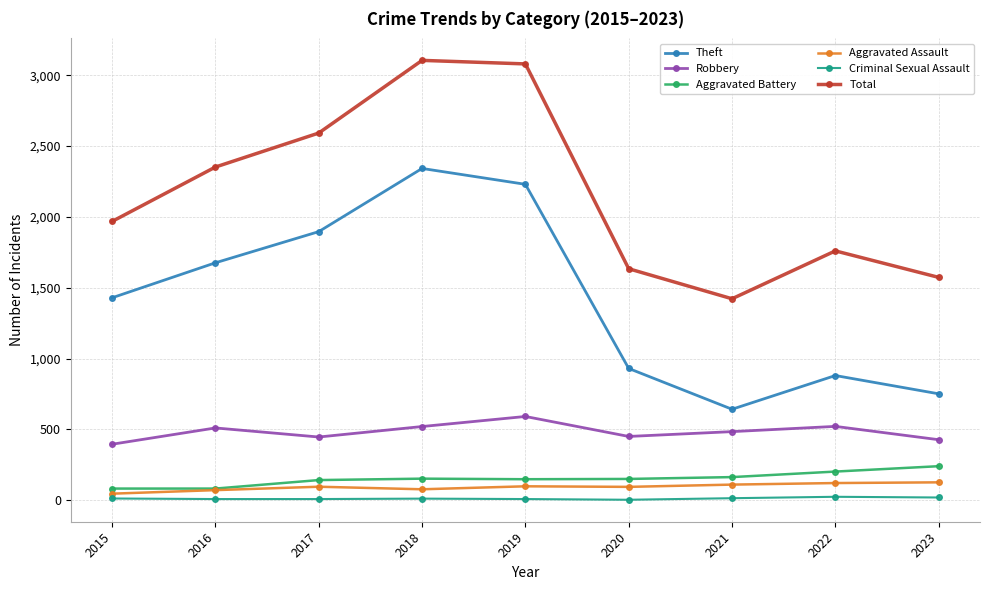

How many series are shown in this chart?

6